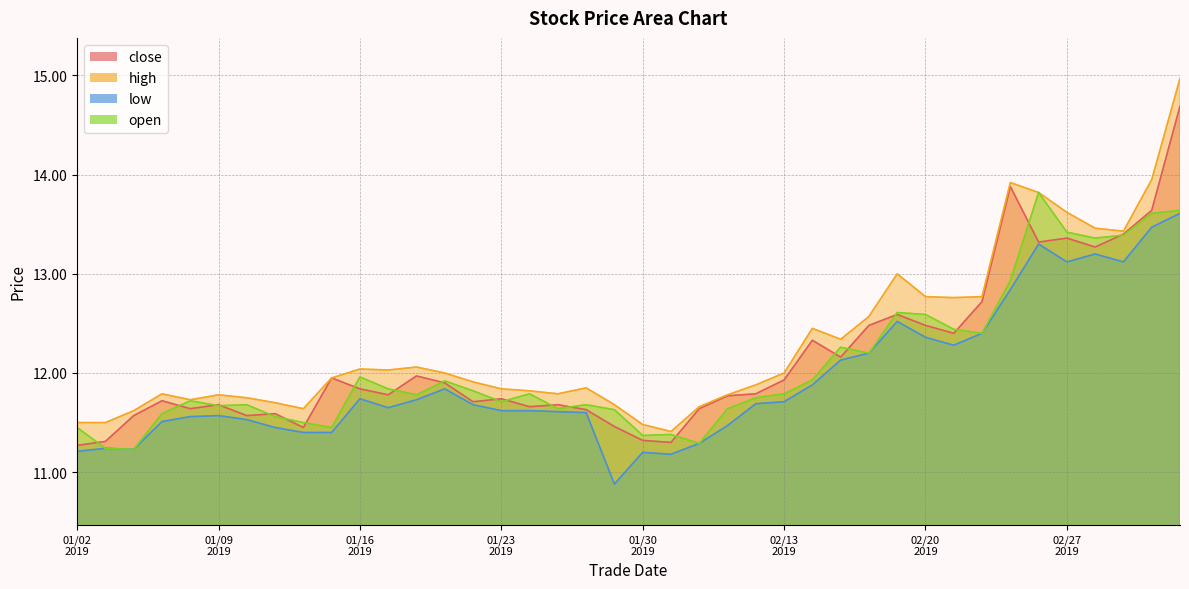

After their last crossing, which series has the higher values: close or open?

close